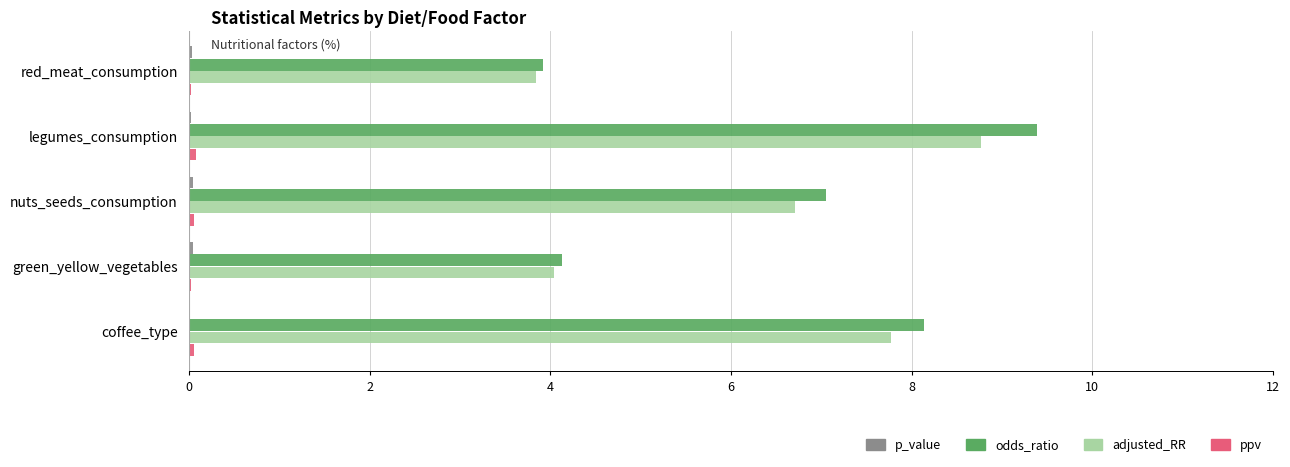

At which label is adjusted_RR closest to 6?

nuts_seeds_consumption